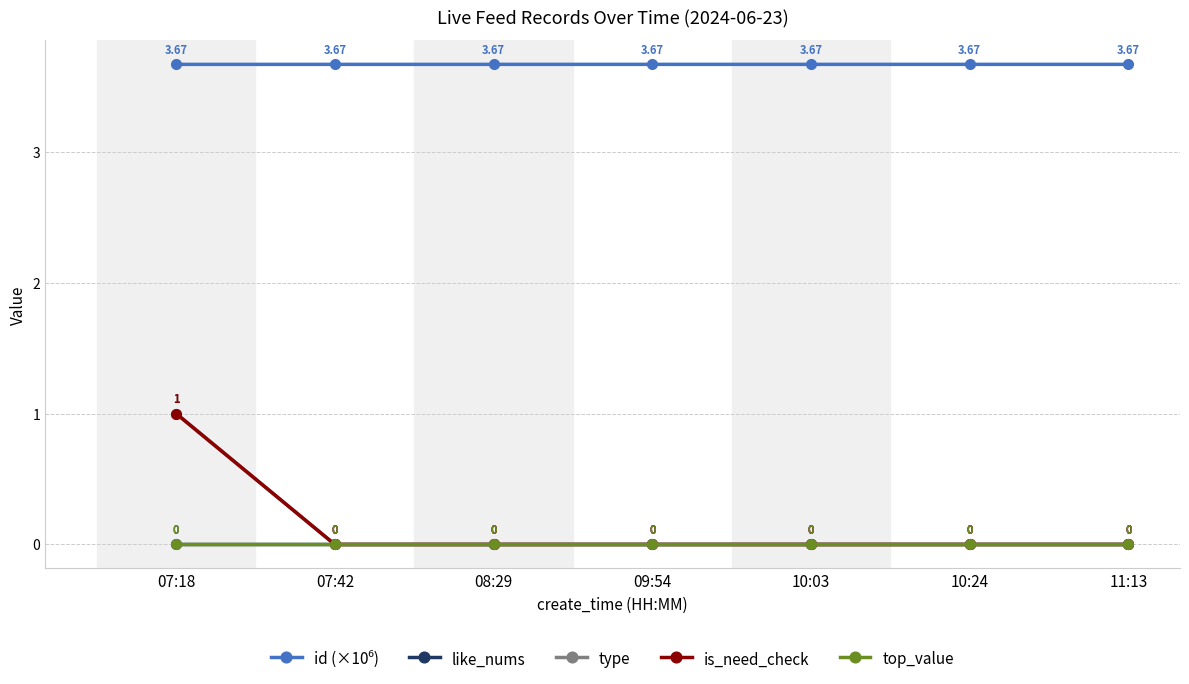

True or false: like_nums has a value of 0.0 at 07:42.

True